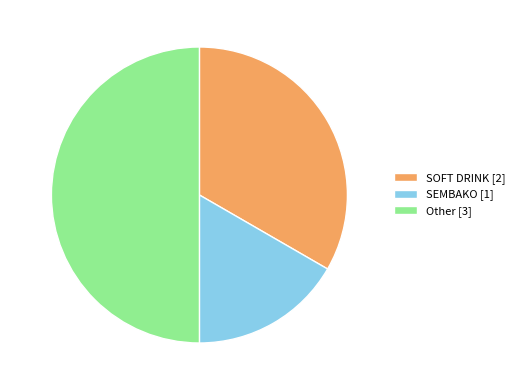

To the nearest percent, what is the average slice percentage?

33%